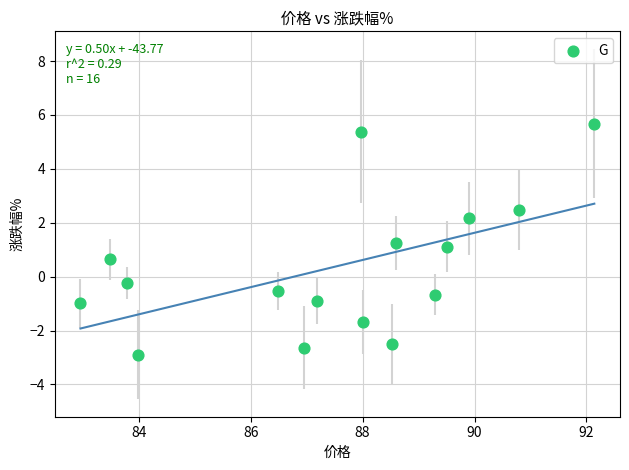

What is the range of Y values (max minus min)?

8.6